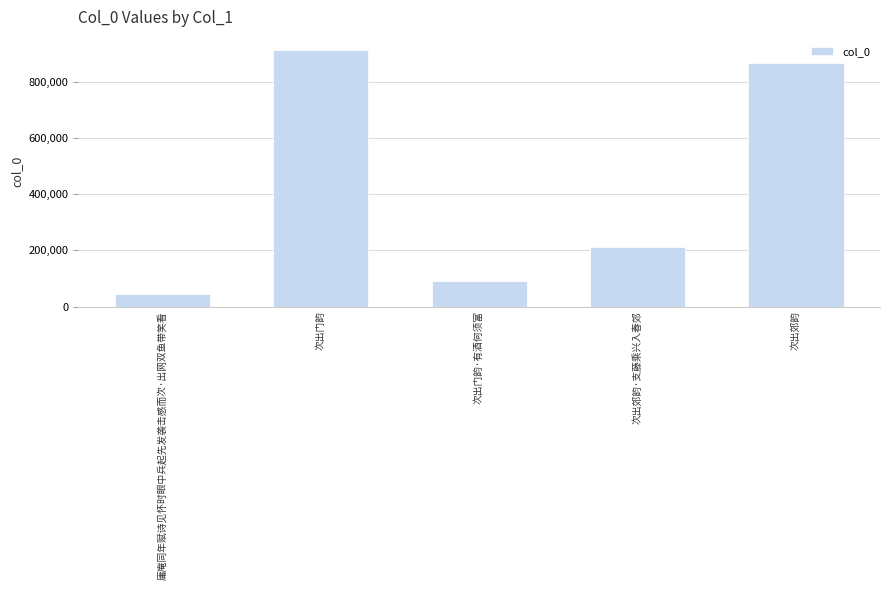

What is the difference between the maximum and minimum values?

869986